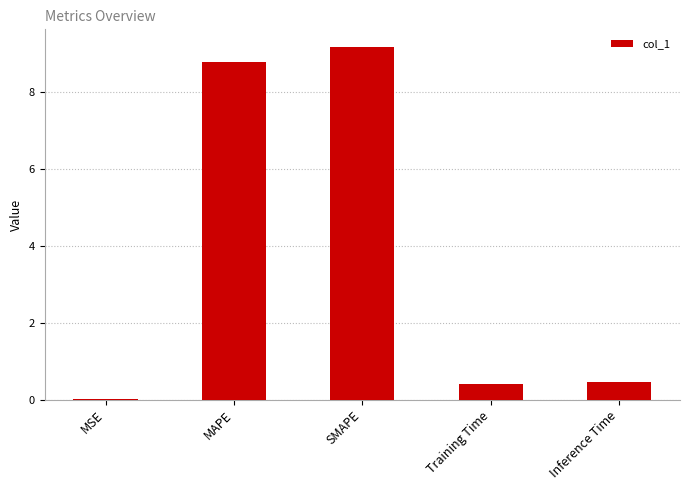

The value at Training Time is 0.4. True or false?

True